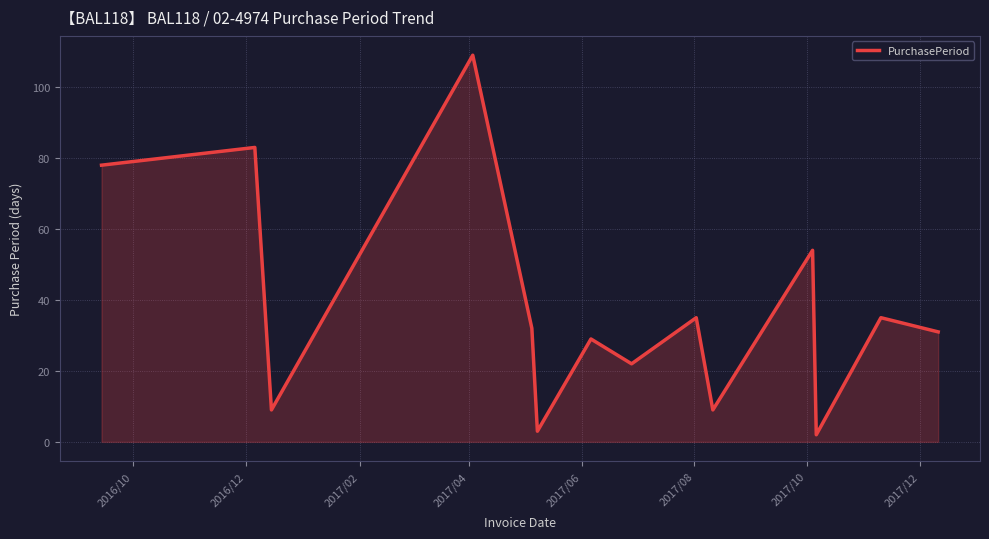

Does the chart display data point markers on the line(s)?

No